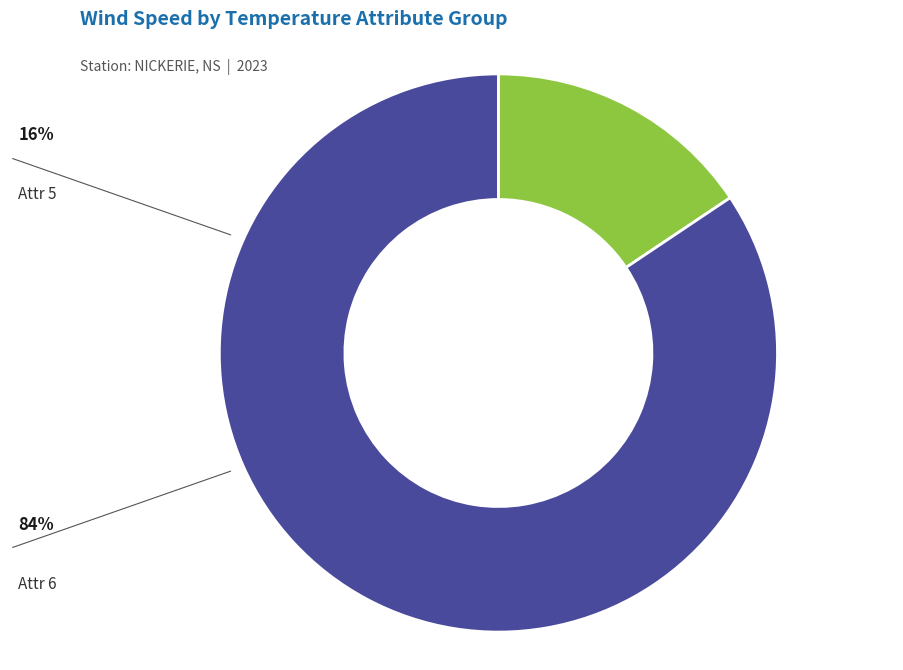

Is there a majority slice in this chart?

Yes